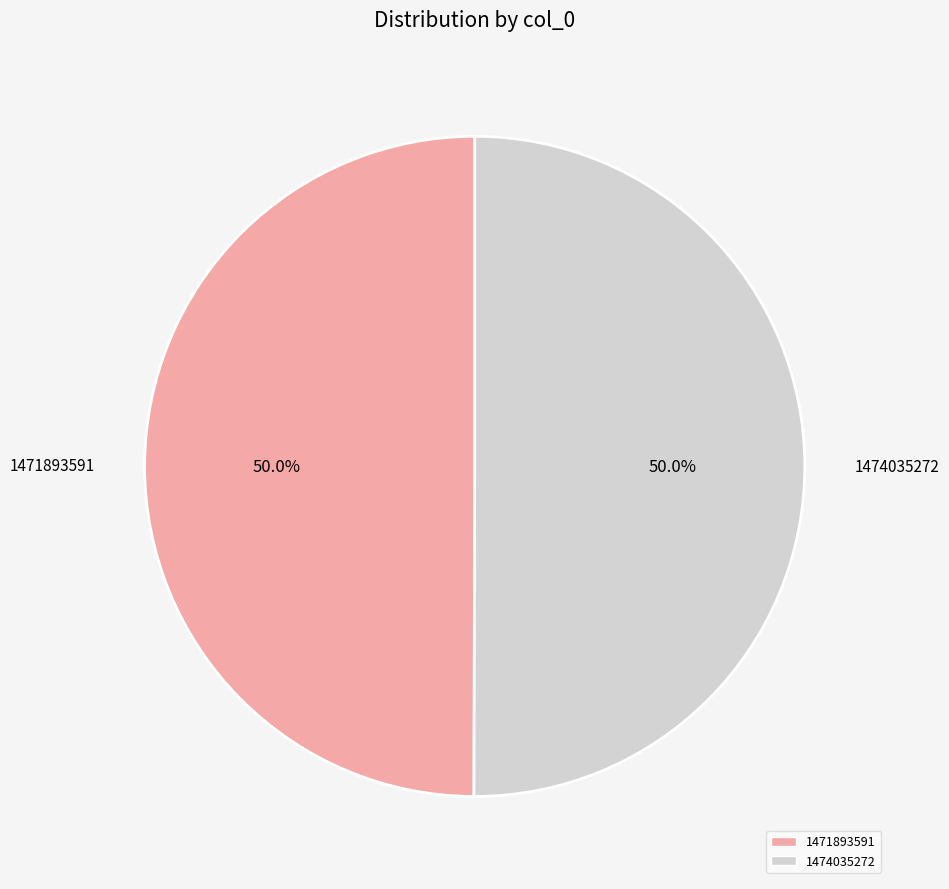

What is the total percentage of 1474035272 and 1471893591?

100.0%